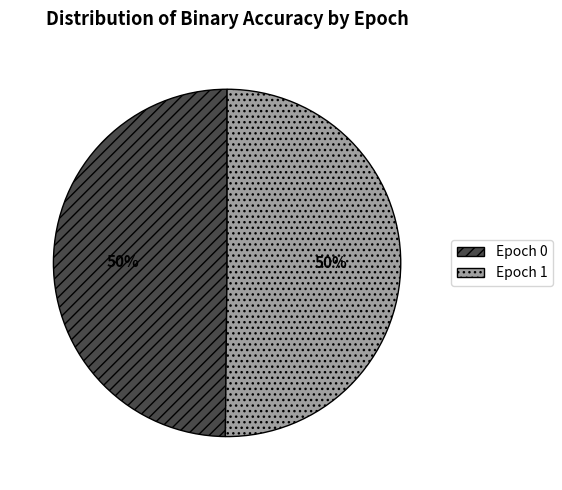

To the nearest percent, what is the average slice percentage?

50%